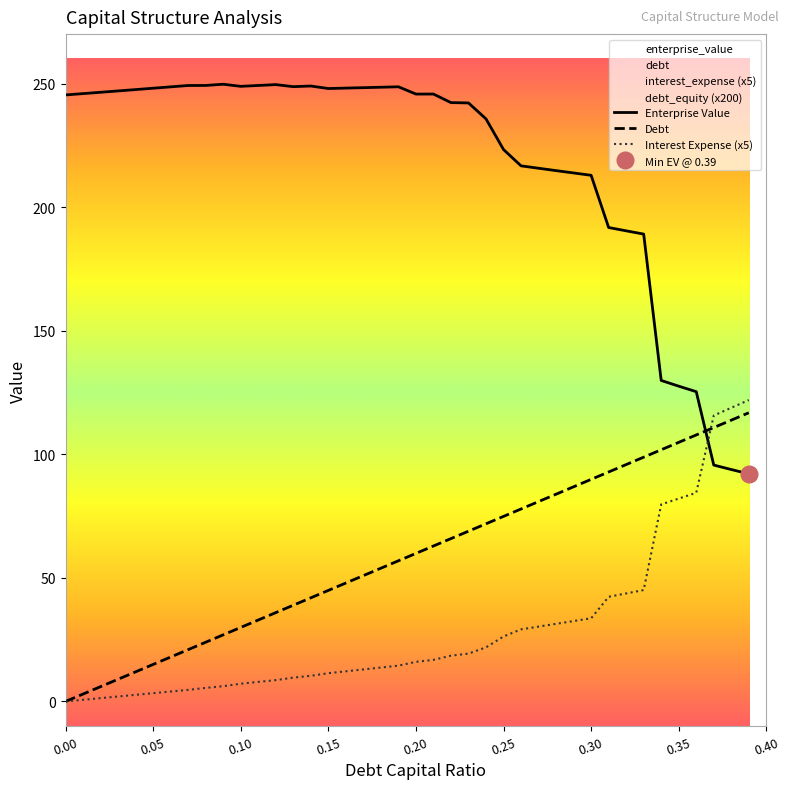

What is the difference between the maximum and second lowest values in the enterprise_value series?

155.9